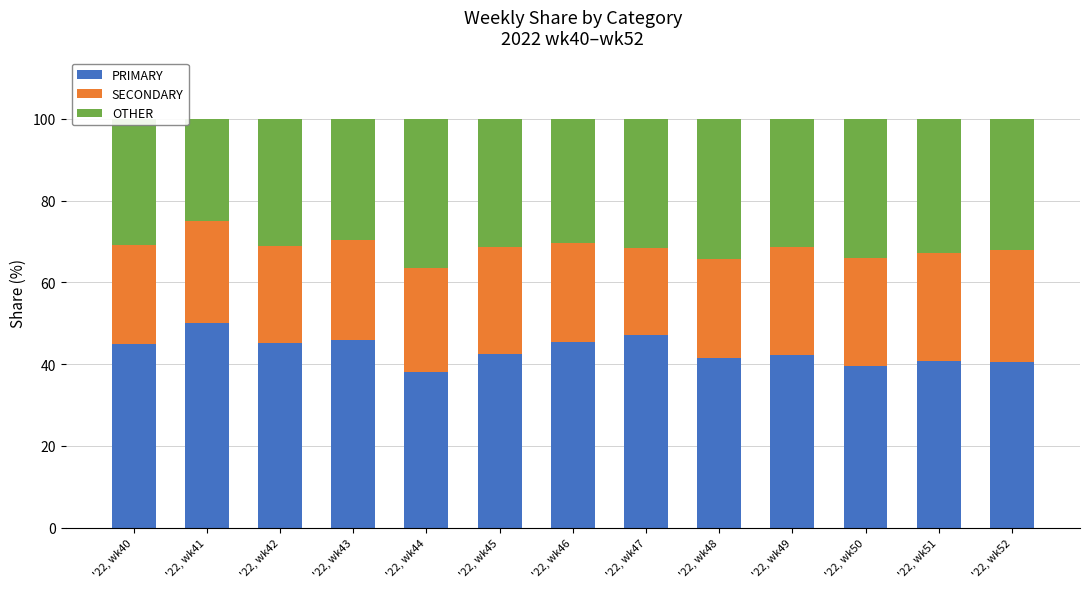

How many bars are there in total?

13